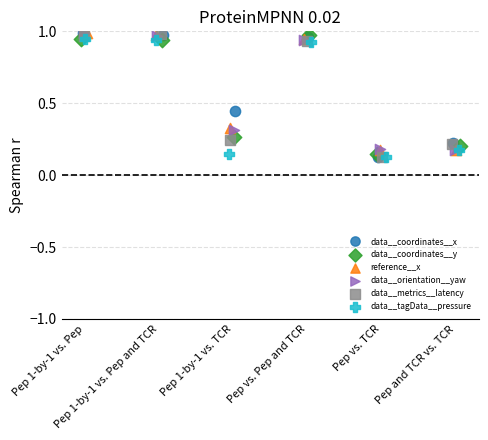

What are all the series names shown in the legend?

data__coordinates__x, data__coordinates__y, reference__x, data__orientation__yaw, data__metrics__latency, data__tagData__pressure